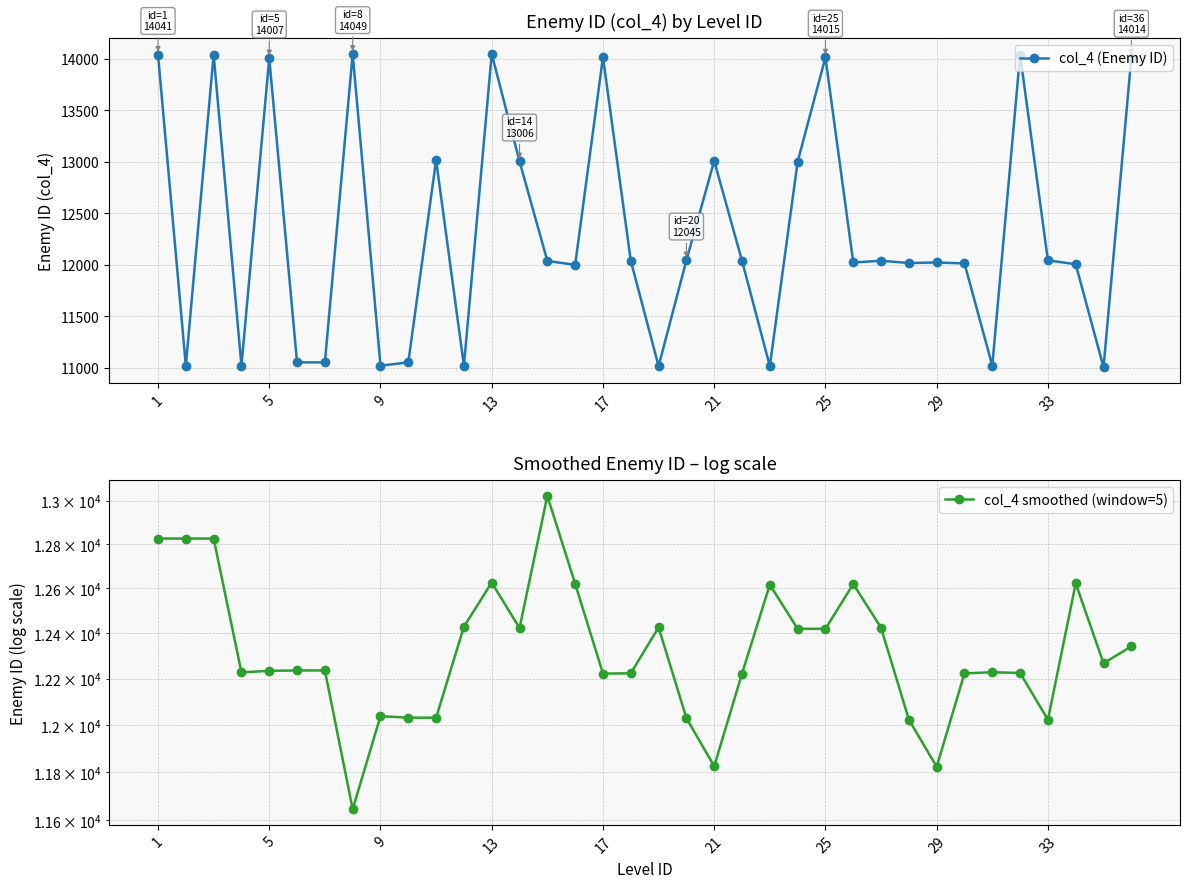

True or false: col_4 (Enemy ID) has more than 0 points higher than both neighbors.

True